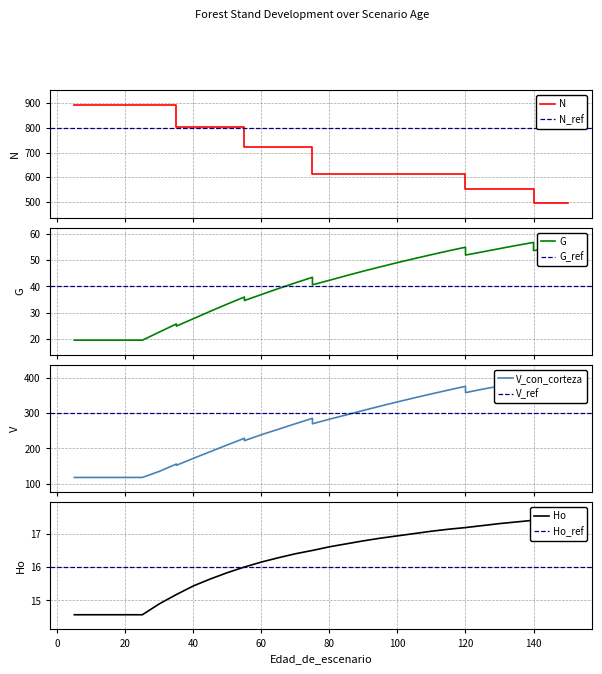

Which category has the highest value in the V_con_corteza series?

140